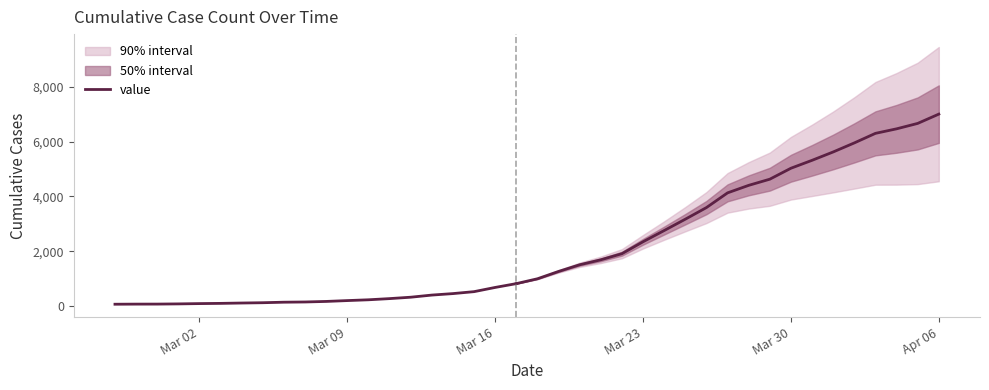

The chart shows a value of 55 at Mar 02. True or false?

False